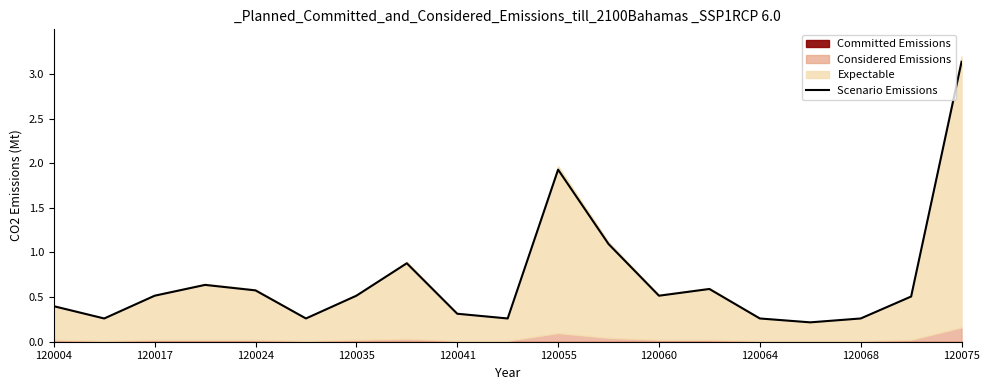

How many points are lower than both their immediate neighbors (excluding endpoints)?

5